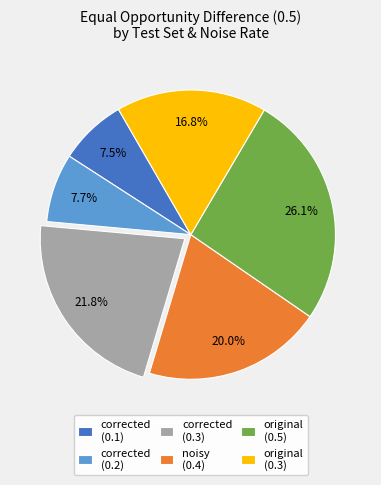

Is there a majority slice in this chart?

No